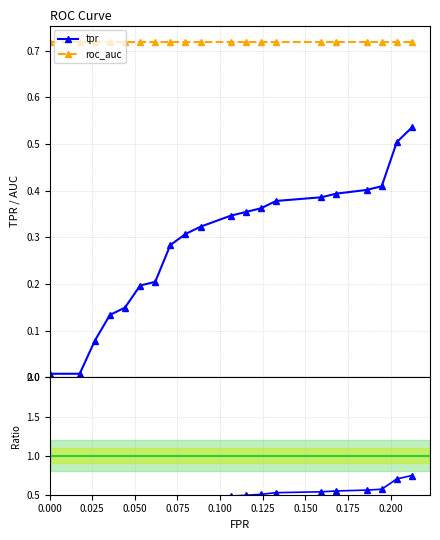

True or false: roc_auc and tpr intersect in this chart.

False